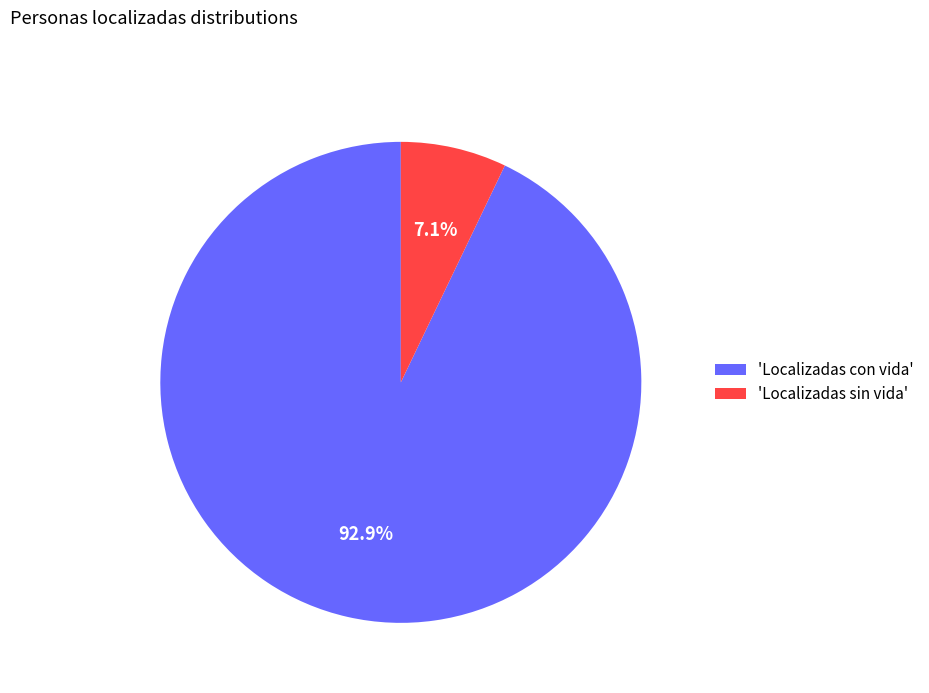

Which slice is the largest?

'Localizadas con vida'